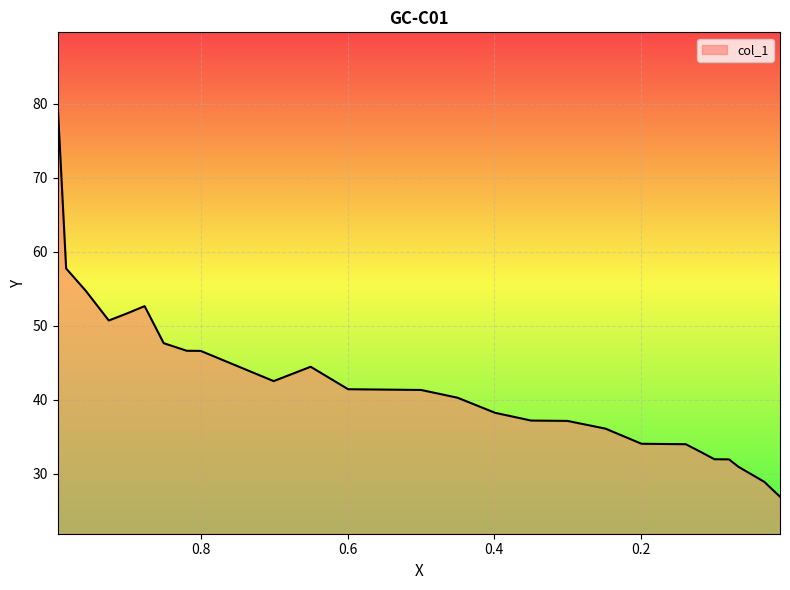

What is the change in value from 0.8003 to 0.1584?

-12.6